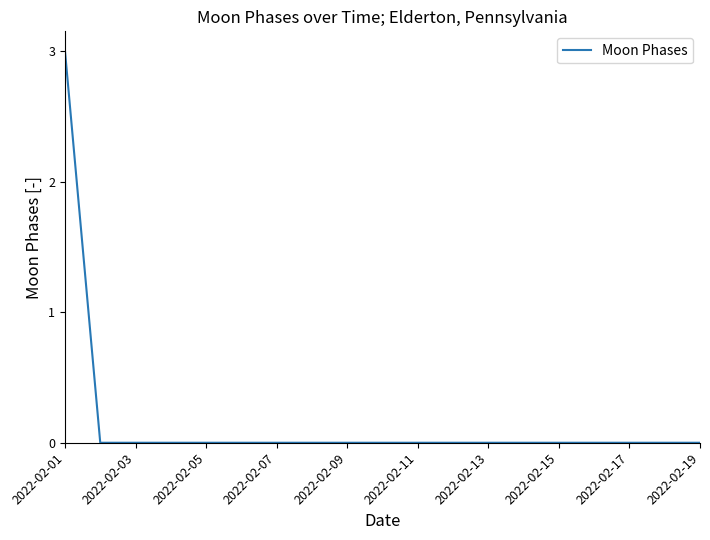

What is the maximum value shown in the chart?

3